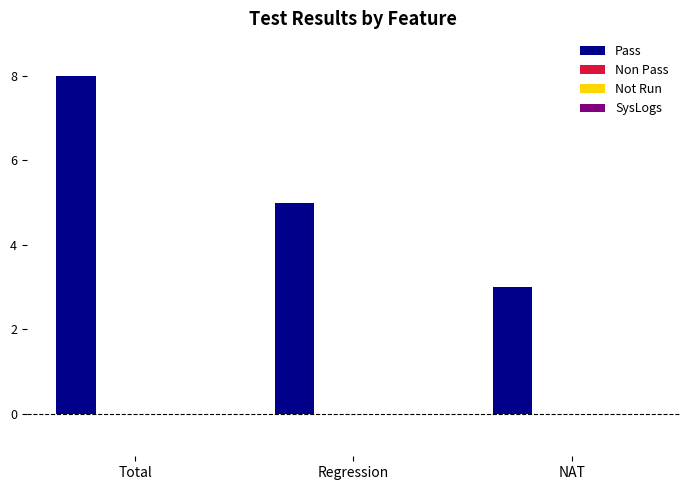

What is the greatest value displayed?

8